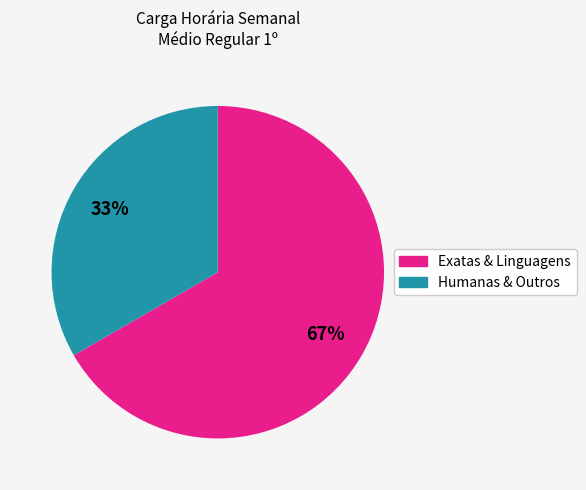

Does any single category account for the majority?

Yes